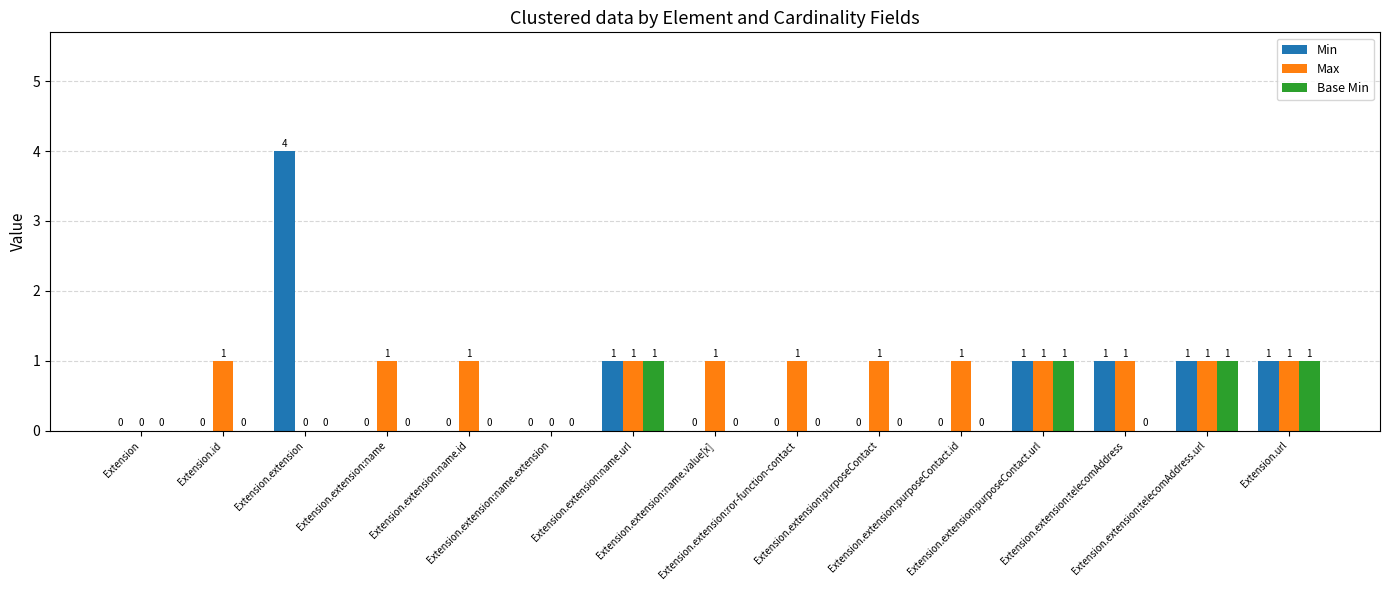

True or false: Max has a value of 0 at Extension.extension:purposeContact.id.

False